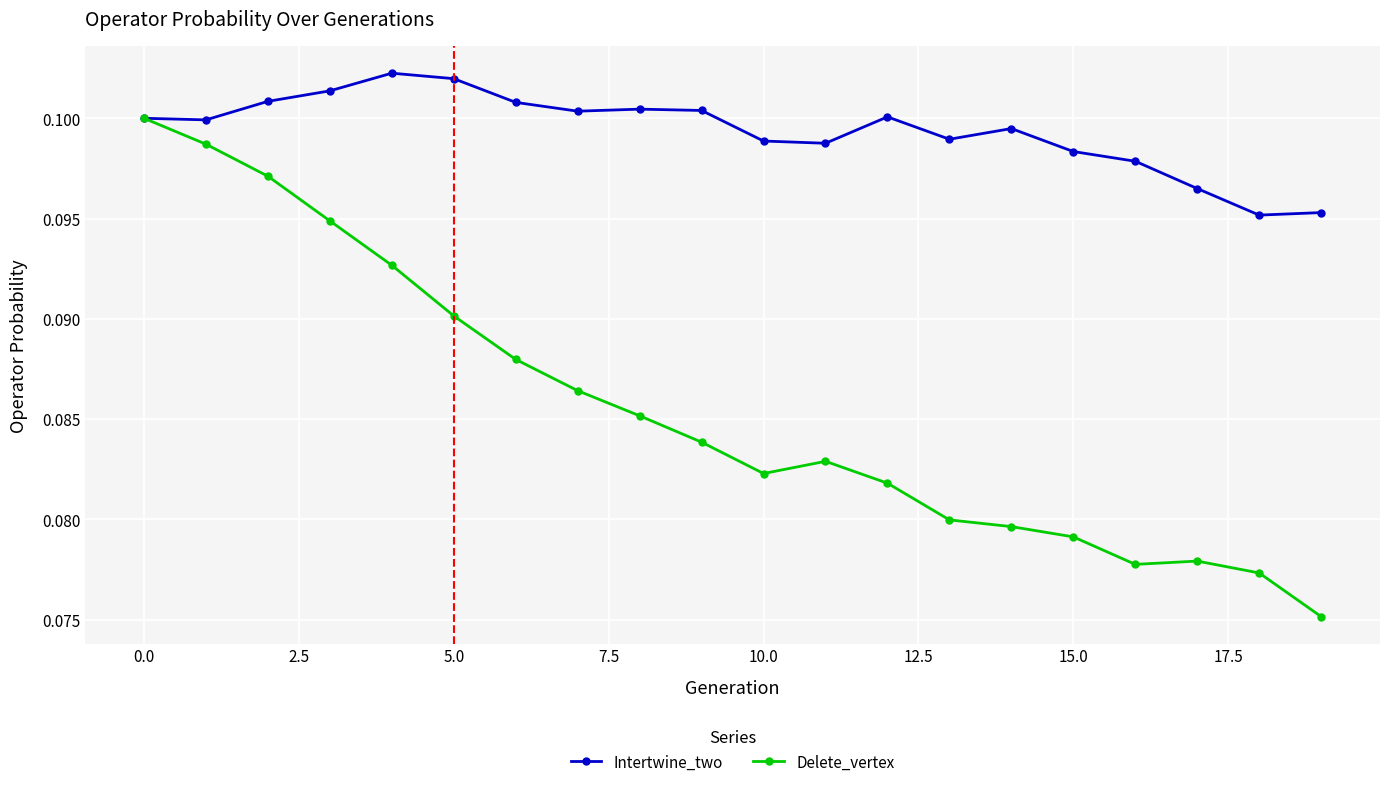

At how many categories does at least one series exceed 0?

20